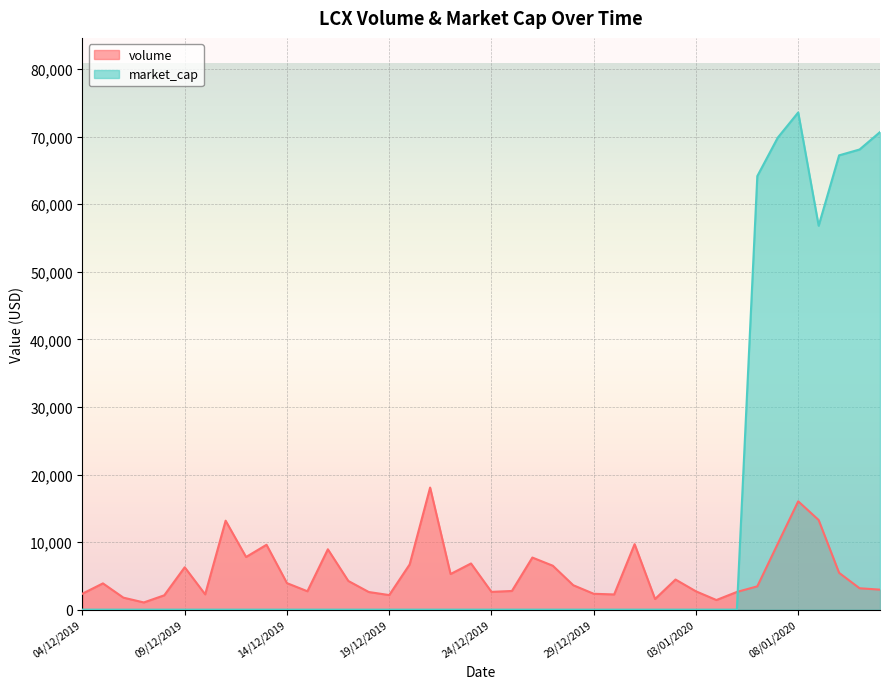

Between 19/12/2019 and 05/01/2020, which is larger?

05/01/2020